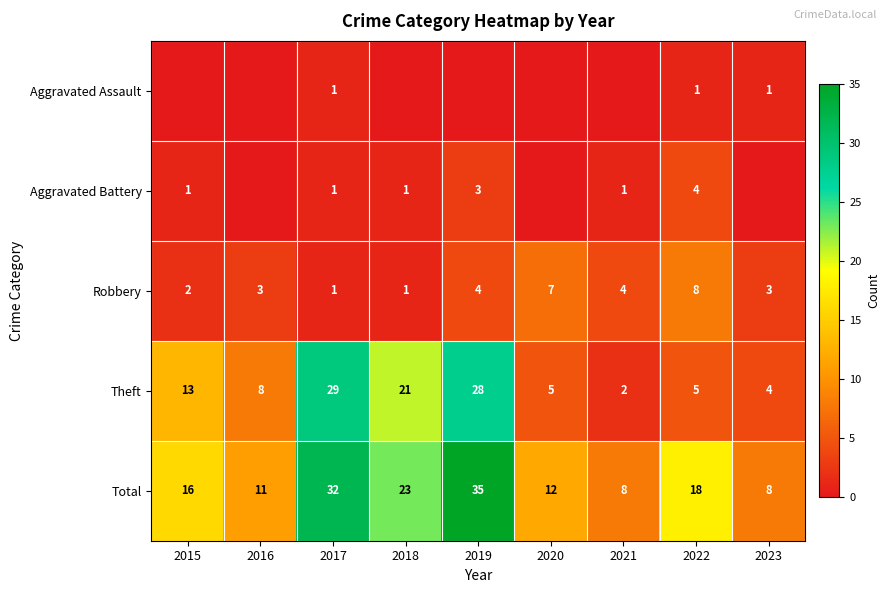

Is it true that Robbery equals 4 at 2021?

True